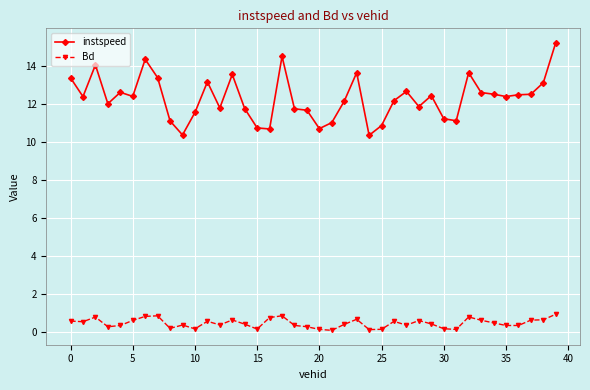

At how many categories does at least one series exceed 3?

40